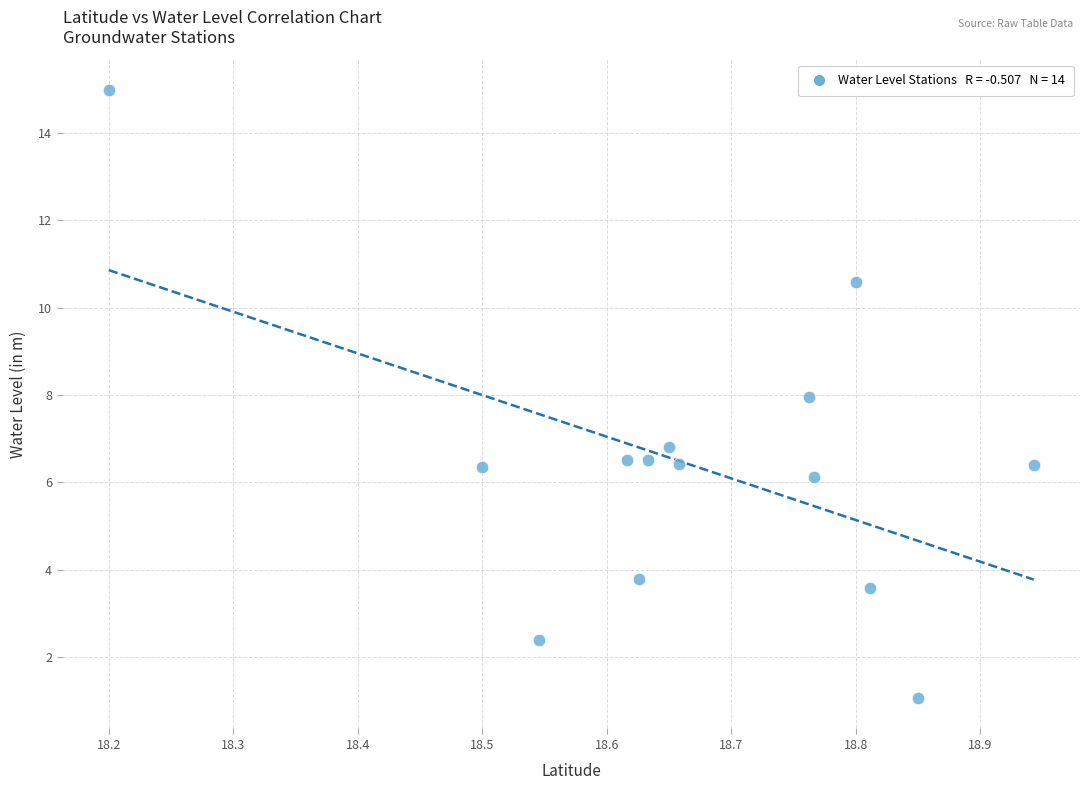

What is the range of Y values (max minus min)?

13.9